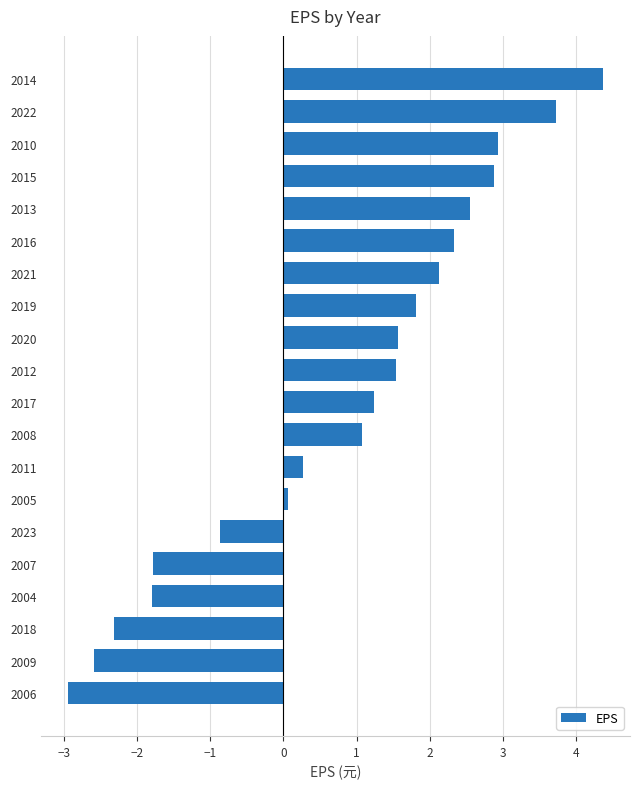

What is the approximate value at 2004?

-1.8